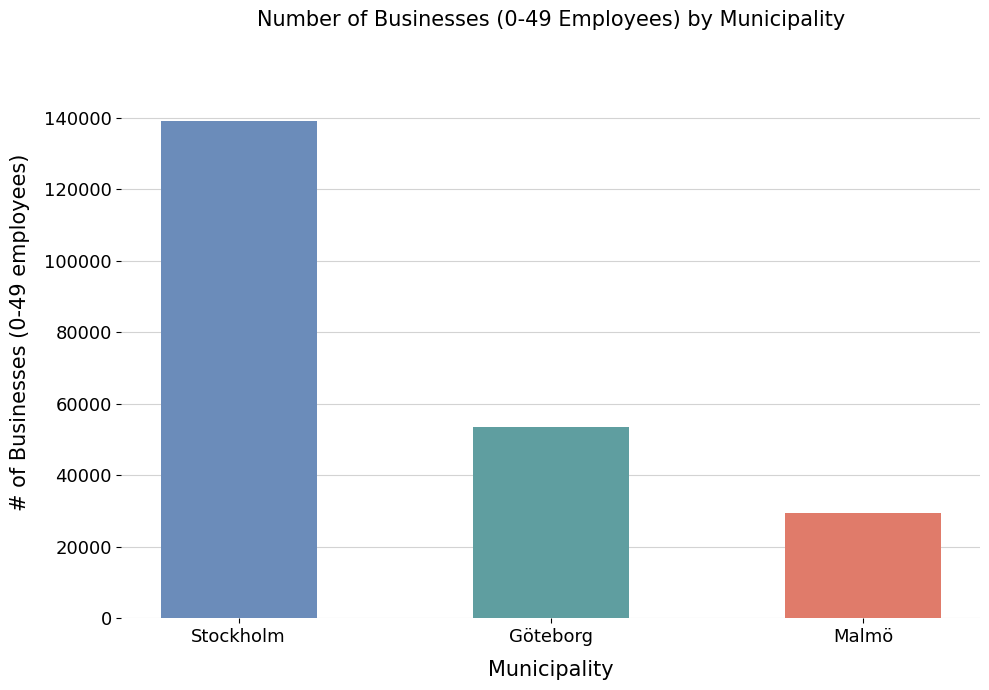

Is it true that the value at Malmö is 41024?

False